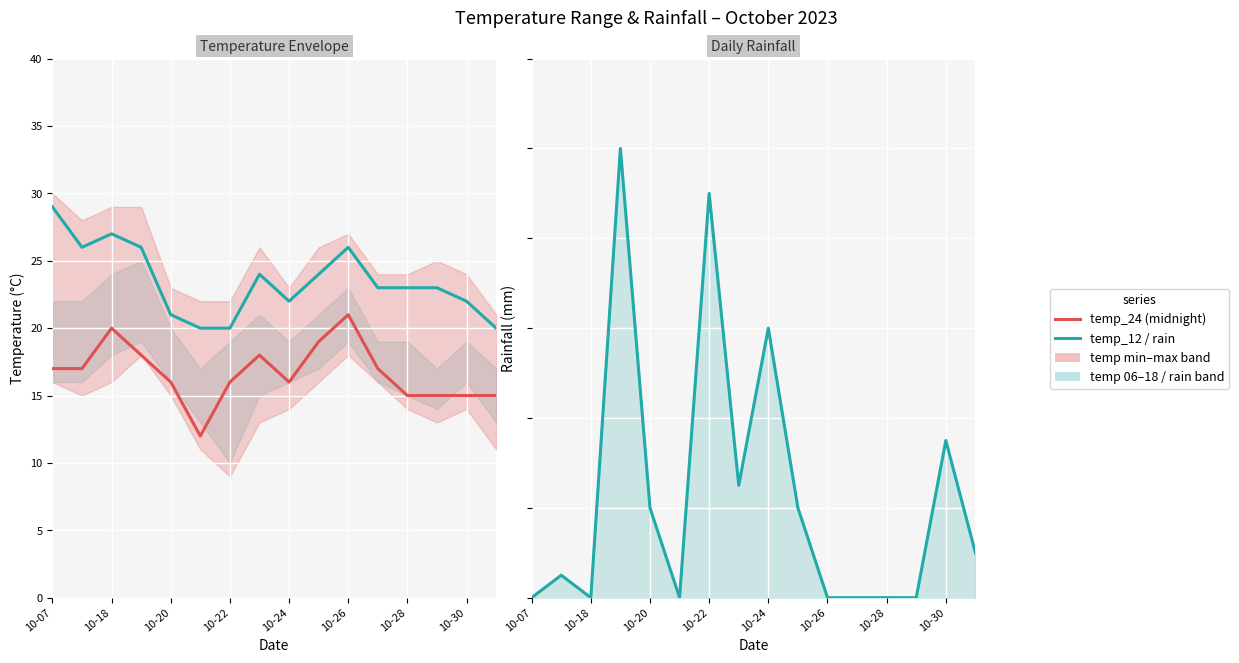

Between 10-07 and 10-20, which is larger?

10-07